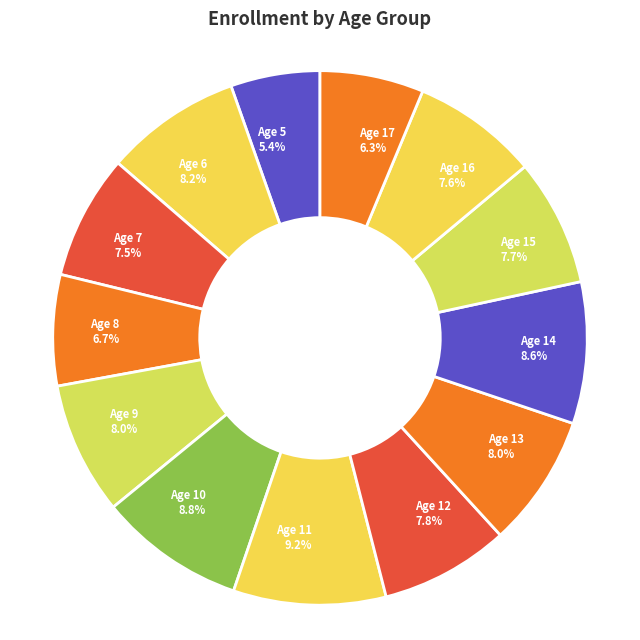

Is the sum of Age 17 and Age 13 greater than half?

No